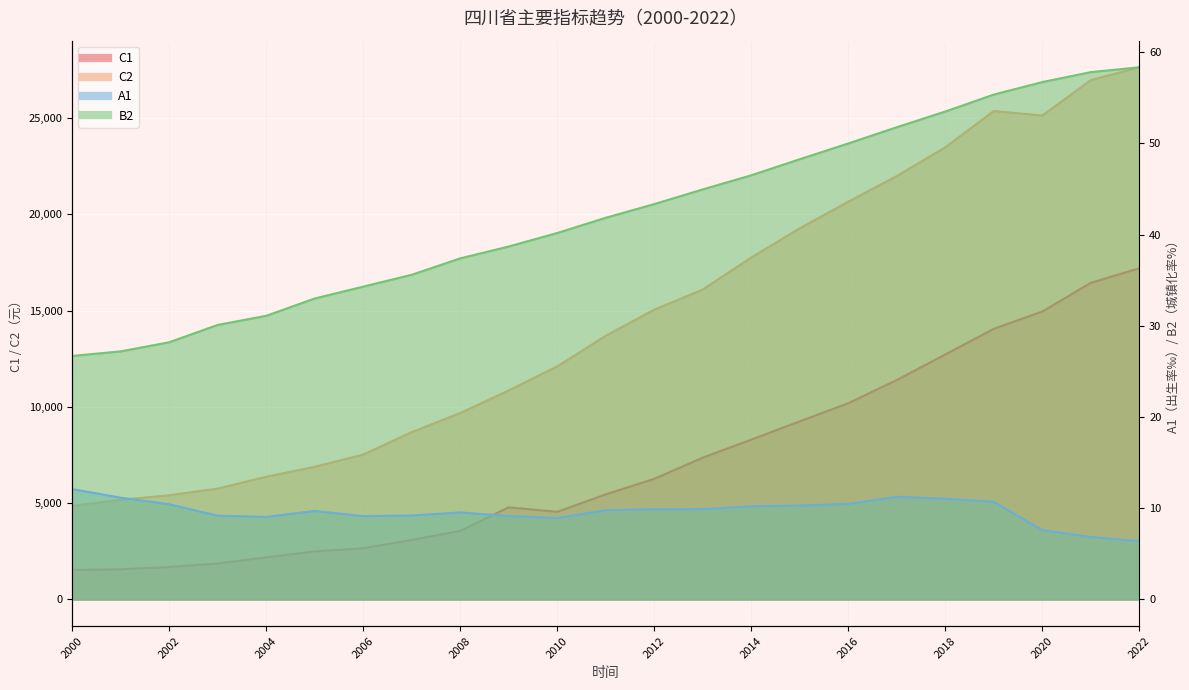

What is the minimum value for C1?

1535.0